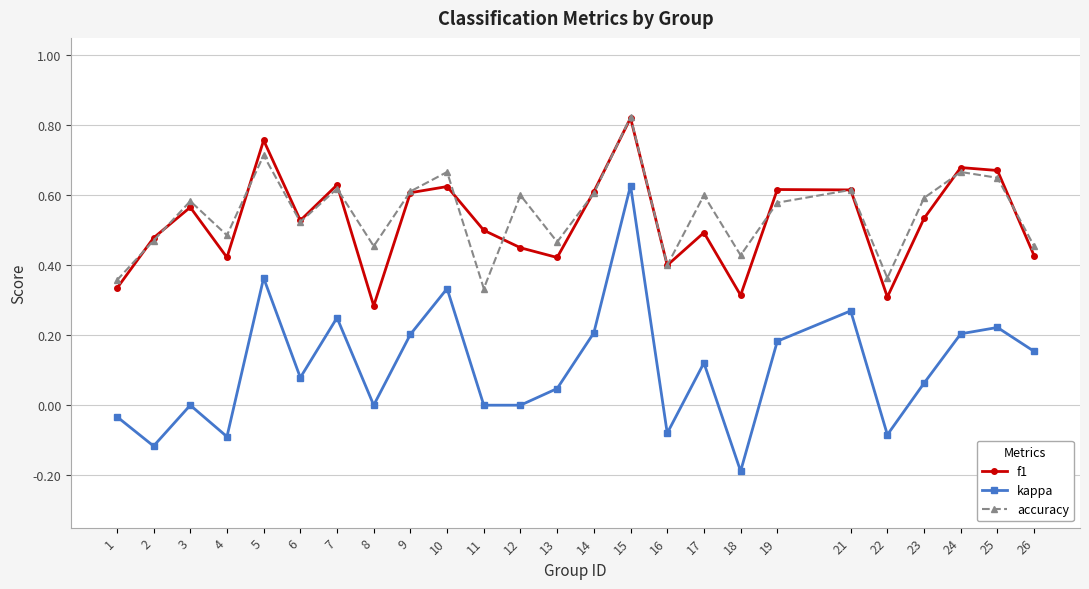

True or false: kappa has more than 0 interior local peaks.

True